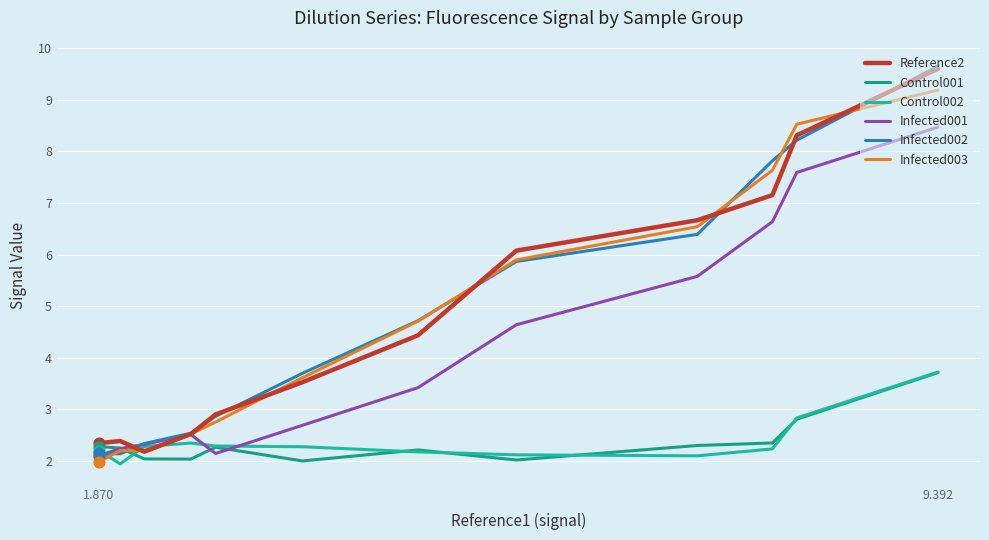

Which series contains the lowest Y value?

Control002